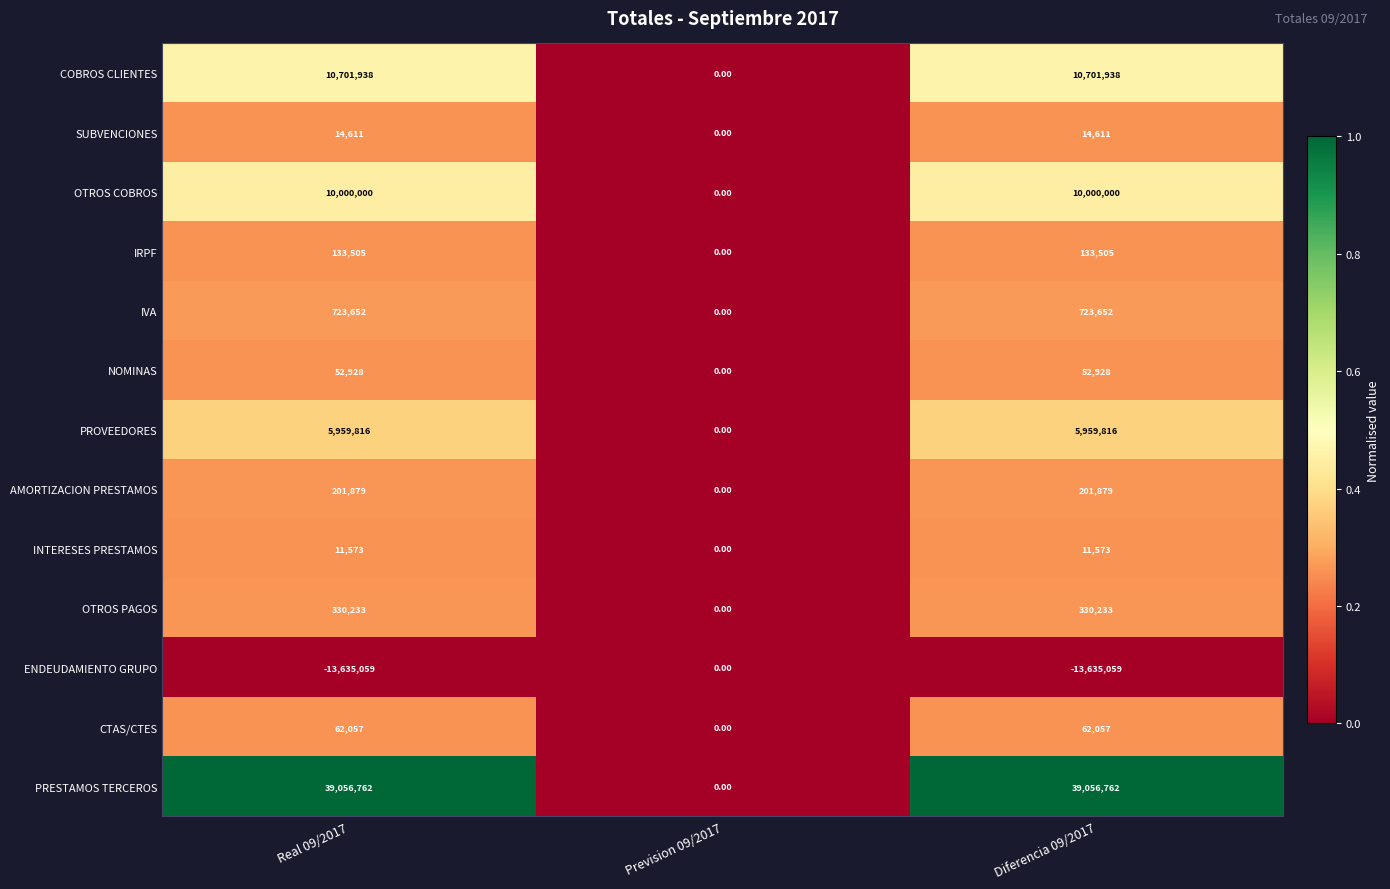

What is the total value across all series at Diferencia 09/2017?

53613895